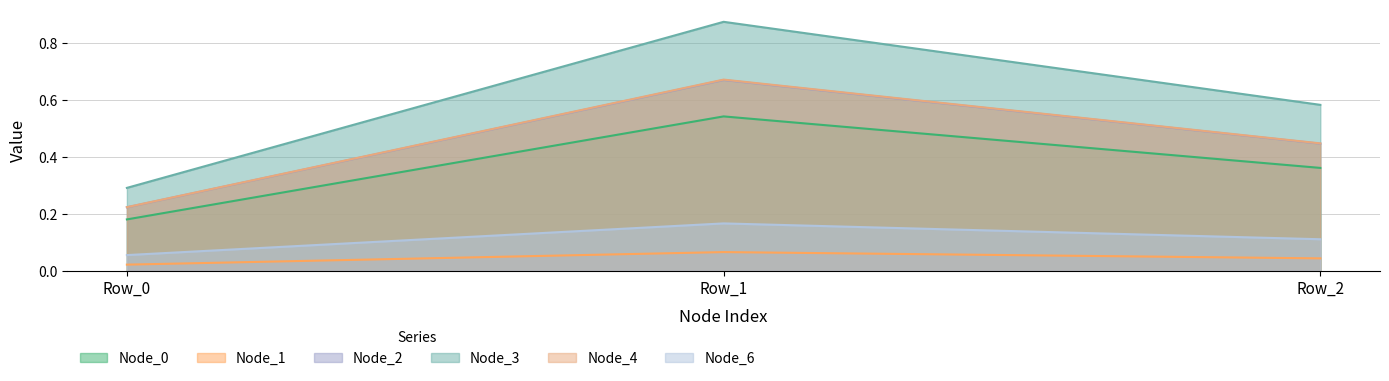

How many lines are shown in the chart?

6